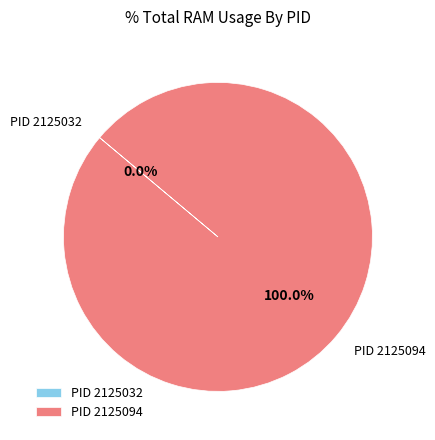

Does 2125094 account for over 50% of the chart?

Yes